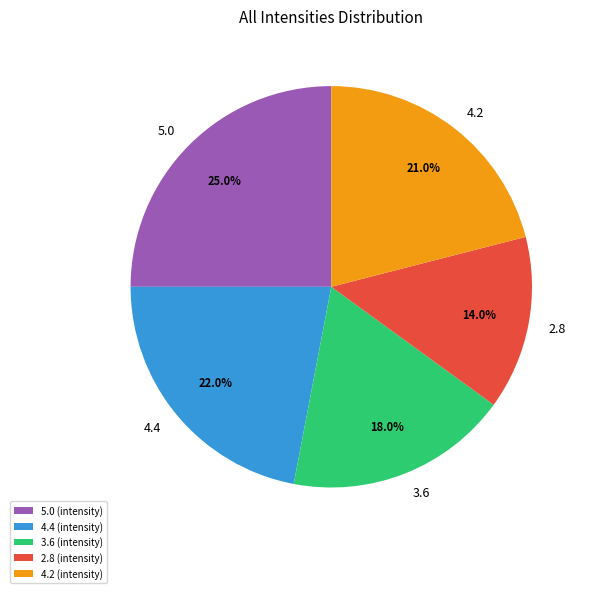

Does any single category account for the majority?

No